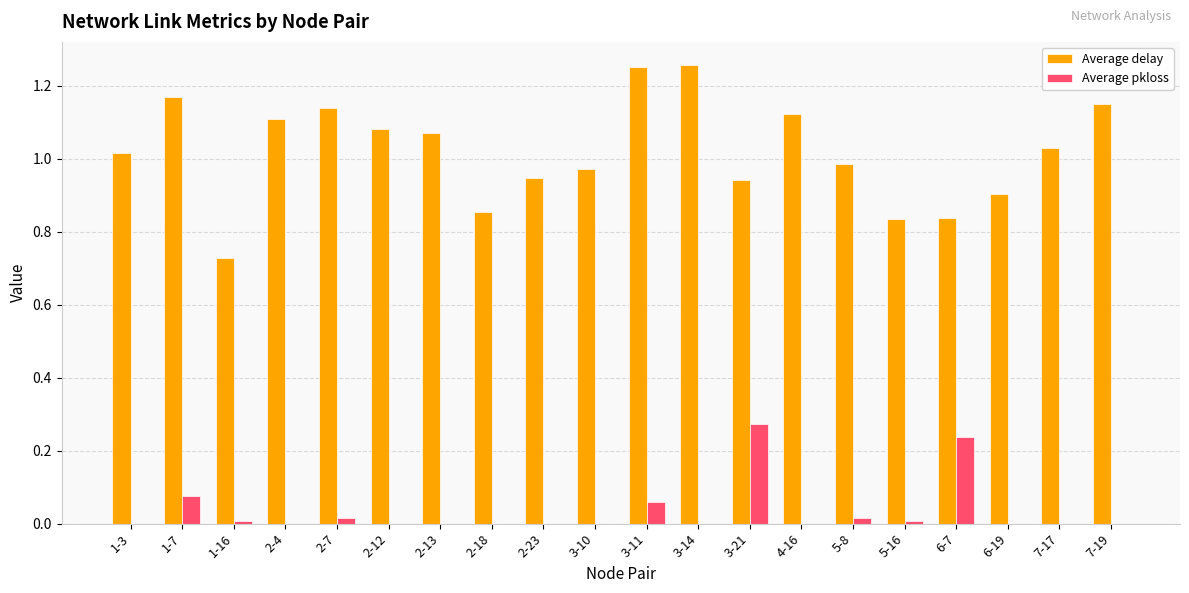

Which series changed the most between 3-14 and 4-16?

Average delay